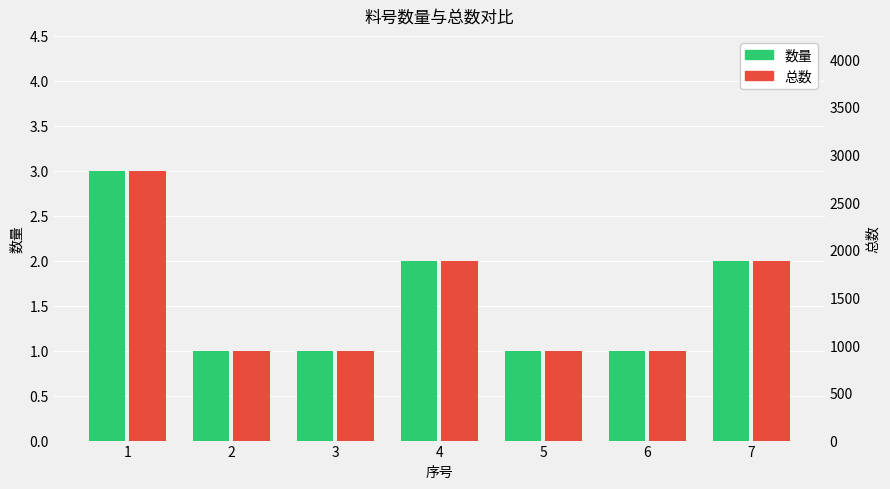

List the labels in order of 总数 value, smallest first.

2, 3, 5, 6, 4, 7, 1